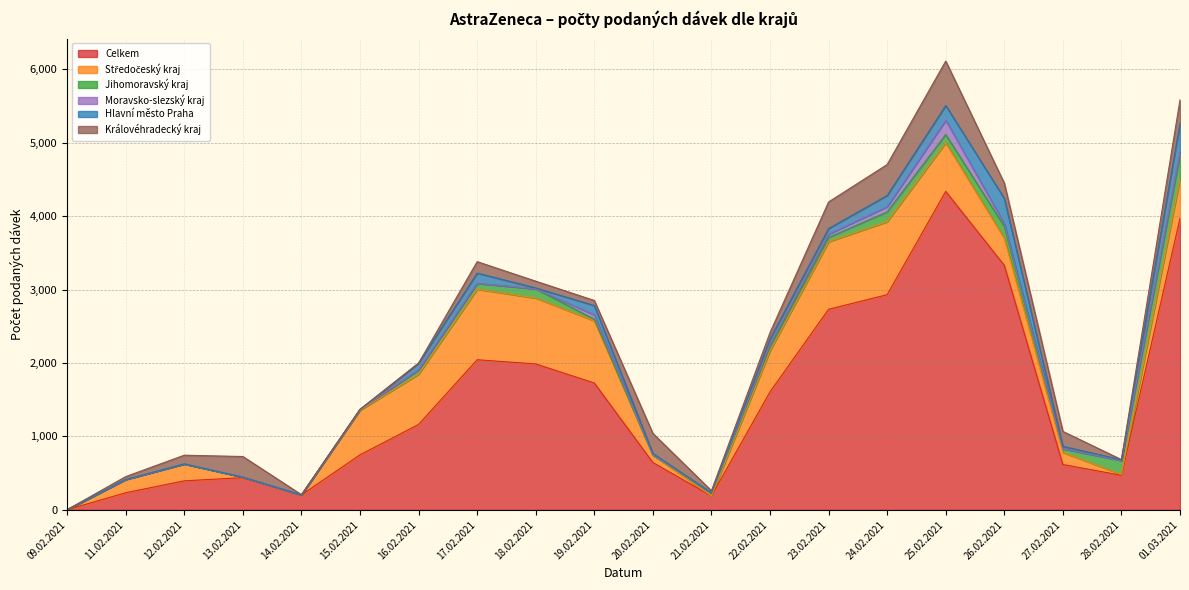

What are all the series names shown in the legend?

Celkem, Středočeský kraj, Jihomoravský kraj, Moravsko-slezský kraj, Hlavní město Praha, Královéhradecký kraj